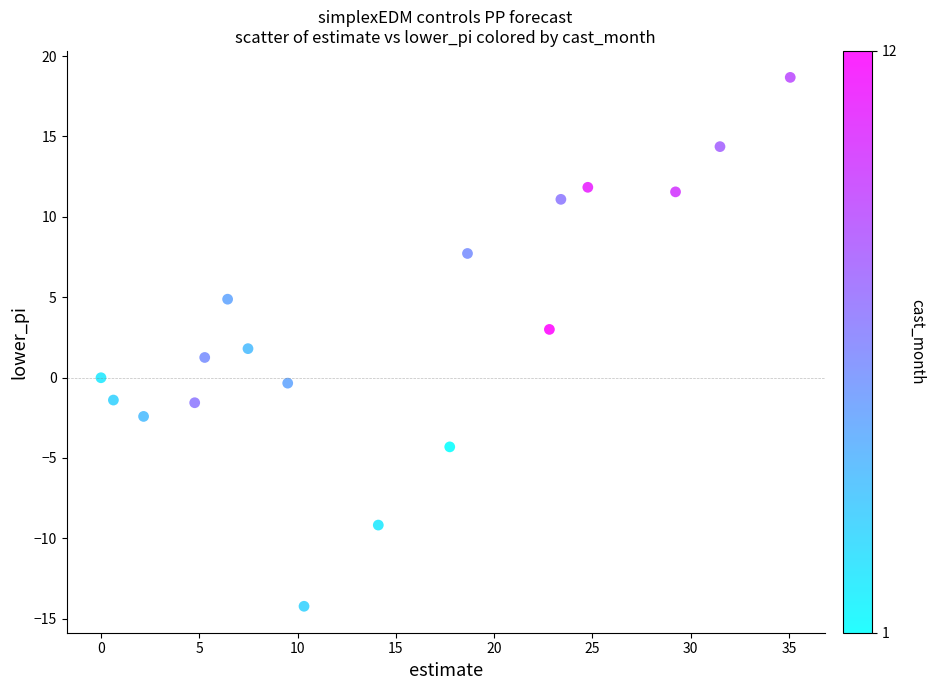

What is the range of Y values (max minus min)?

32.9